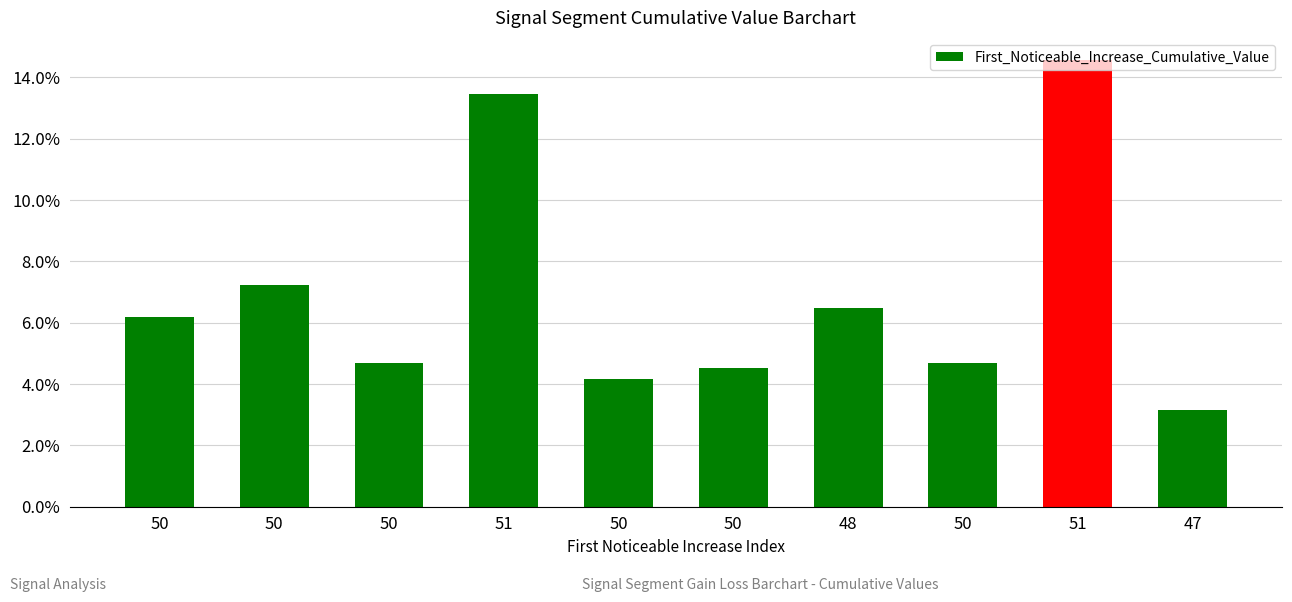

Does the chart contain stacked bars?

No